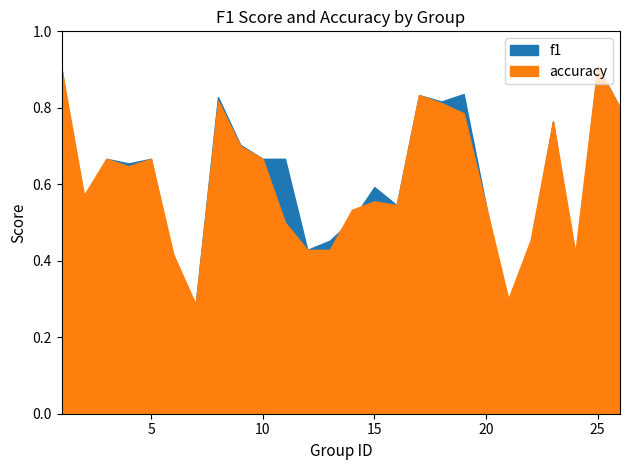

How many interior local valleys does the f1 series have?

8